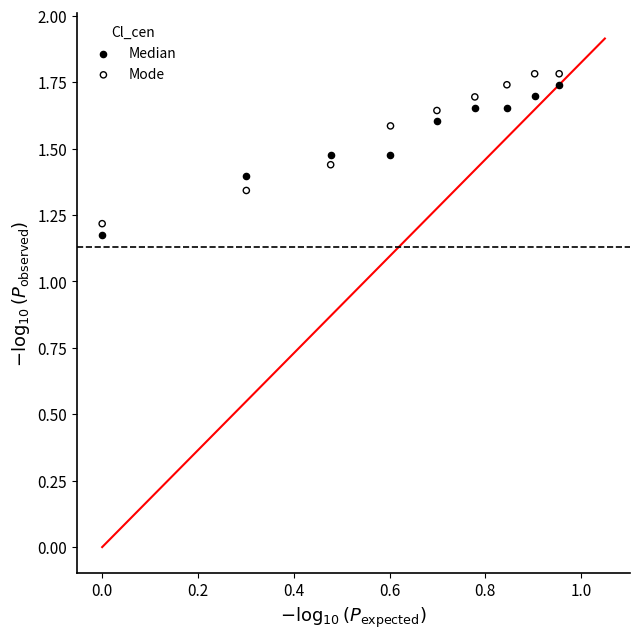

Across all data points, what is the range of X values (max minus min)?

1.0